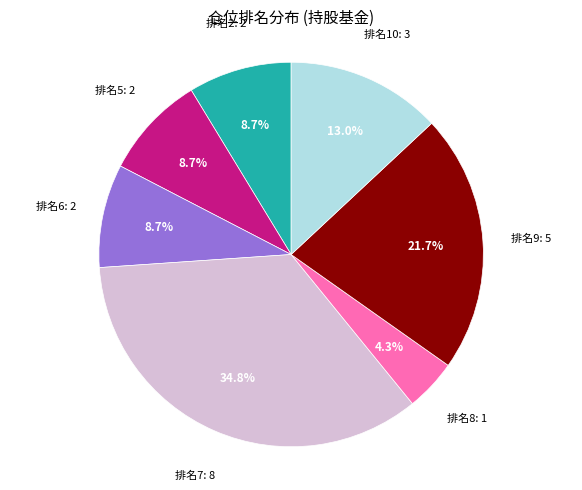

Which category has the biggest portion of the pie?

排名7: 8